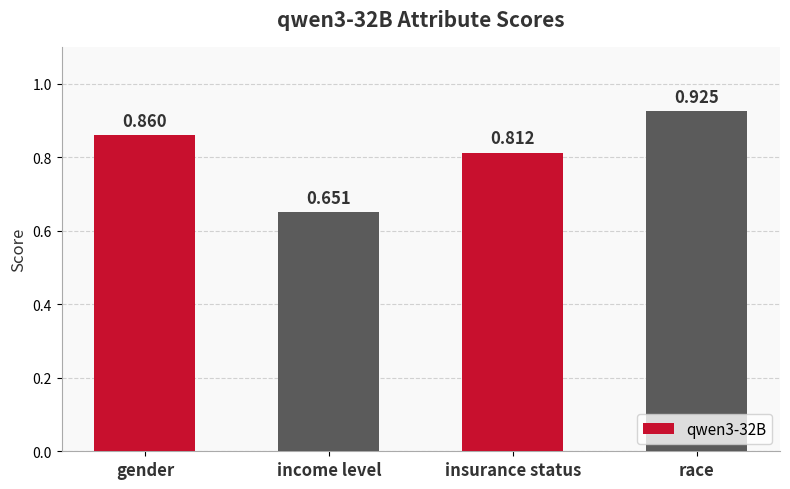

At which label is the value closest to 0?

income level